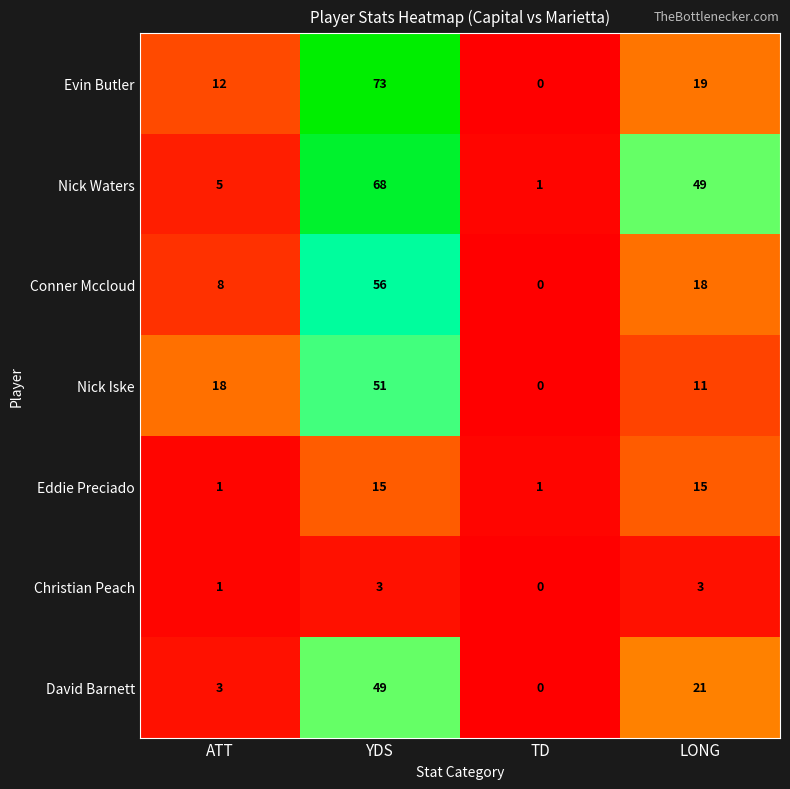

At which category does the chart reach its peak across all series?

YDS